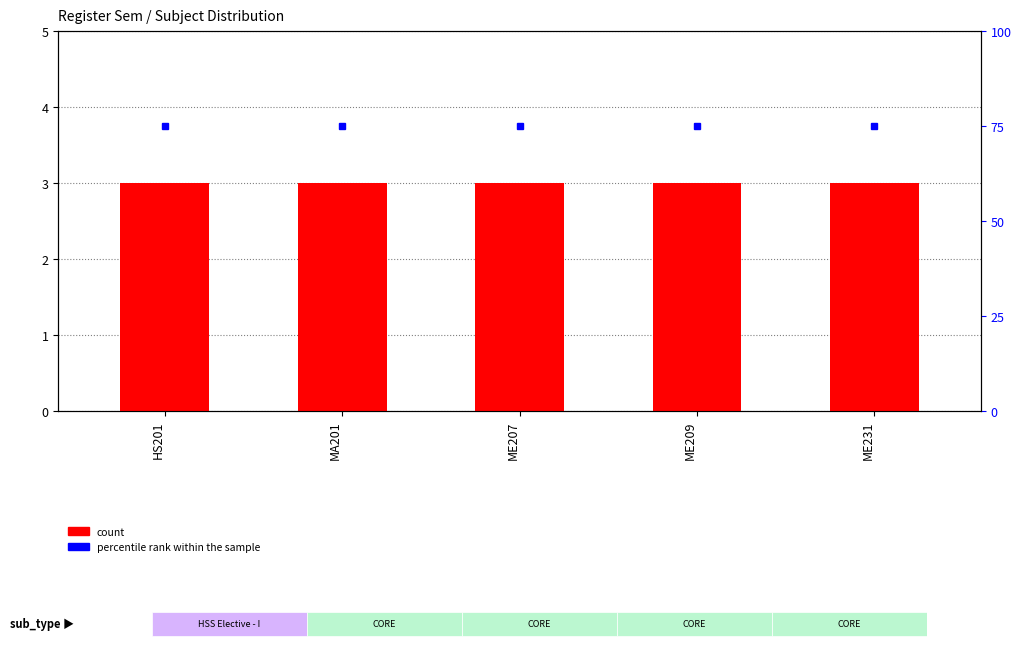

What is the total value across all series at ME207?

78